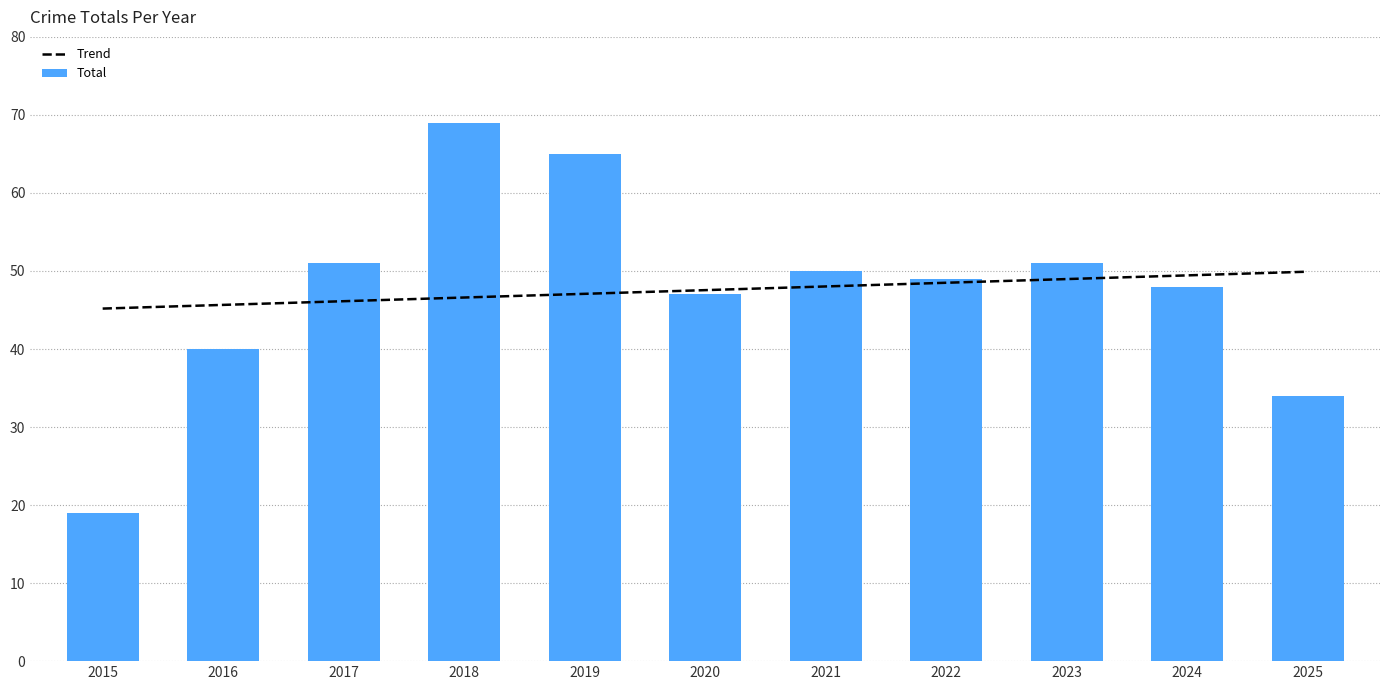

Reading left to right, transcribe all the data shown in this chart.

Trend: 45.2	45.7	46.1	46.6	47.1	47.5	48.0	48.5	49.0	49.4	49.9
Total: 19.0	40.0	51.0	69.0	65.0	47.0	50.0	49.0	51.0	48.0	34.0